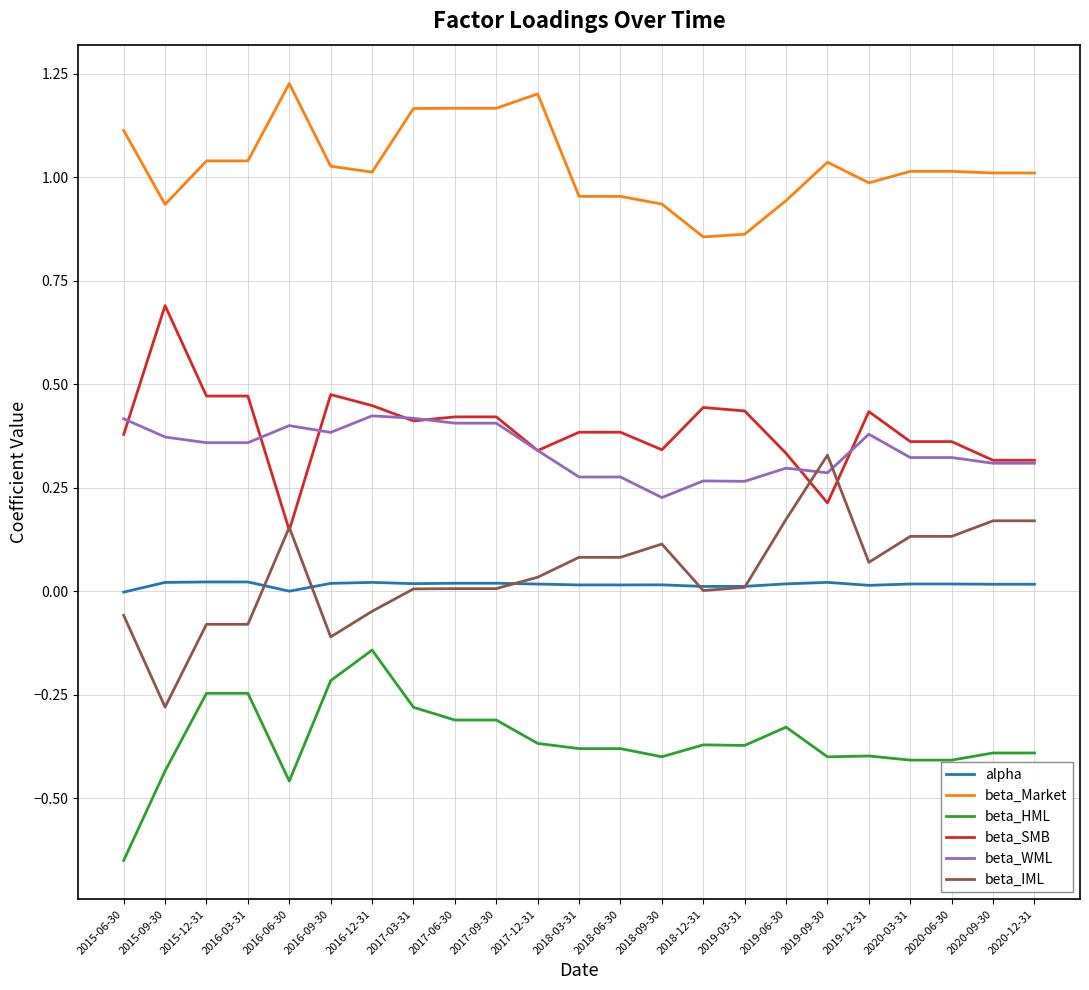

True or false: beta_Market and beta_SMB intersect in this chart.

False